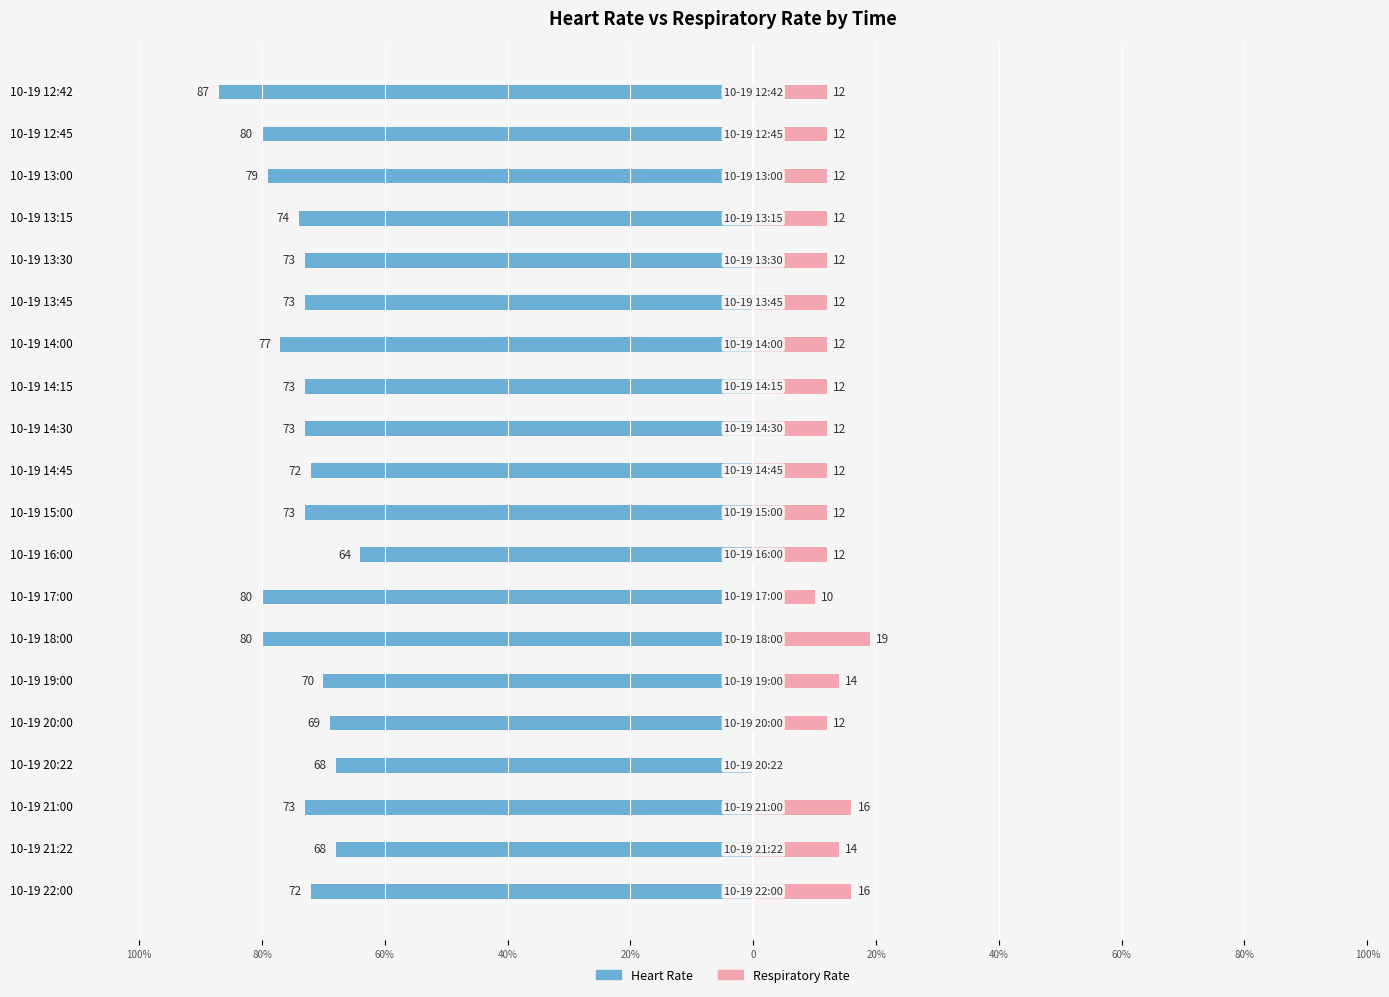

The Heart Rate series shows -122 at 10-19 20:00. True or false?

False